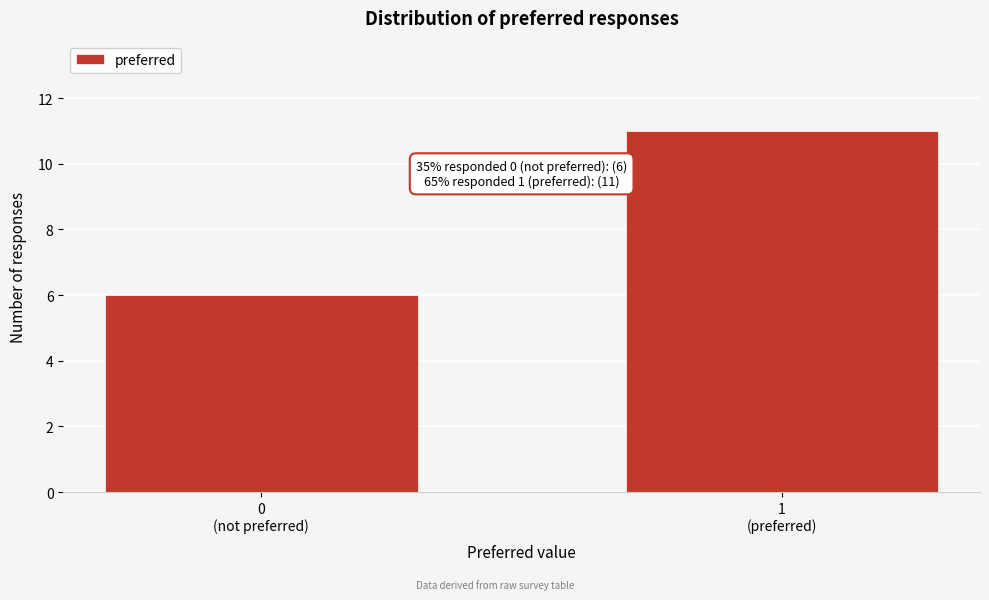

Reading left to right, what are all the values shown in this chart?

6	11